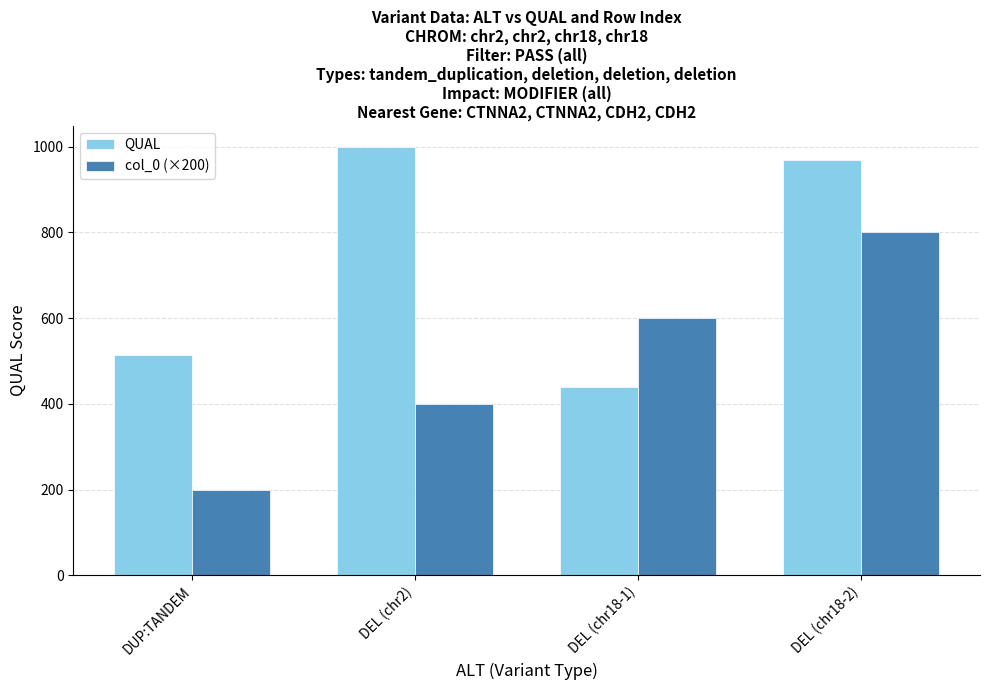

List the labels in order of col_0 (×200) value, smallest first.

DUP:TANDEM, DEL (chr2), DEL (chr18-1), DEL (chr18-2)